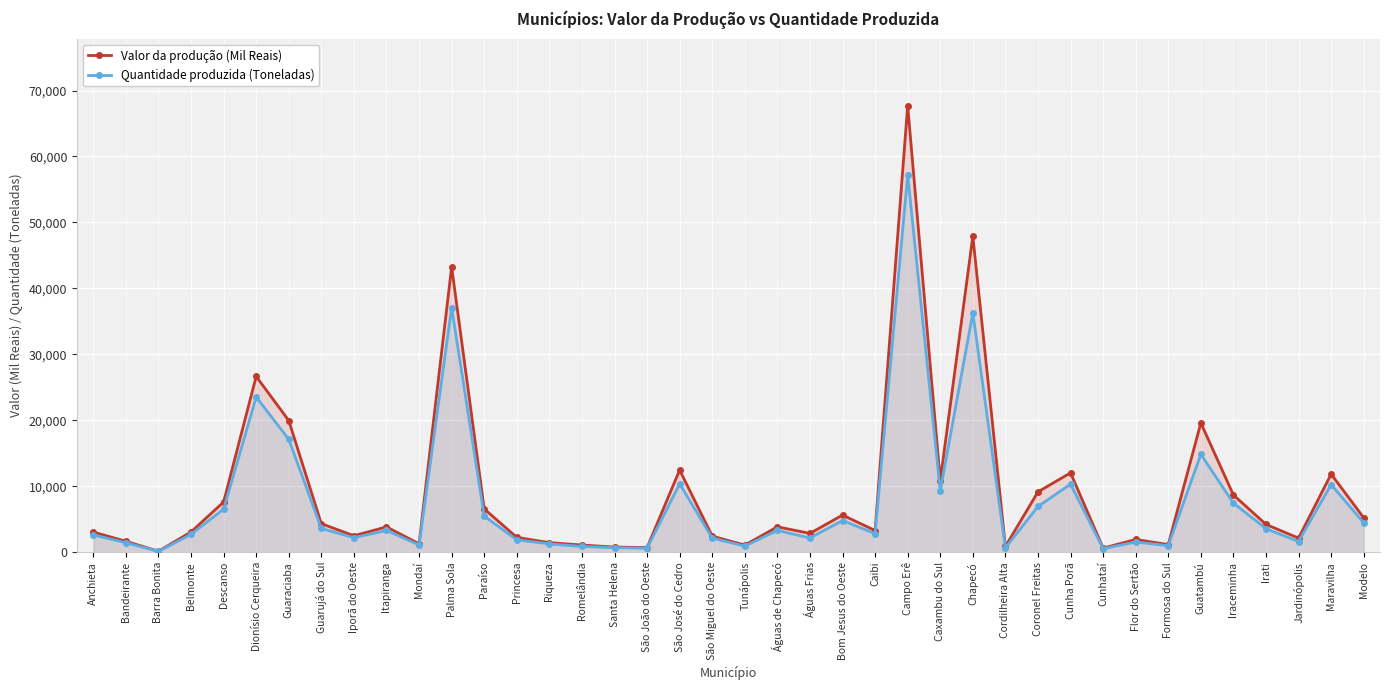

True or false: Quantidade produzida (Toneladas) and Valor da produção (Mil Reais) cross at least once.

False